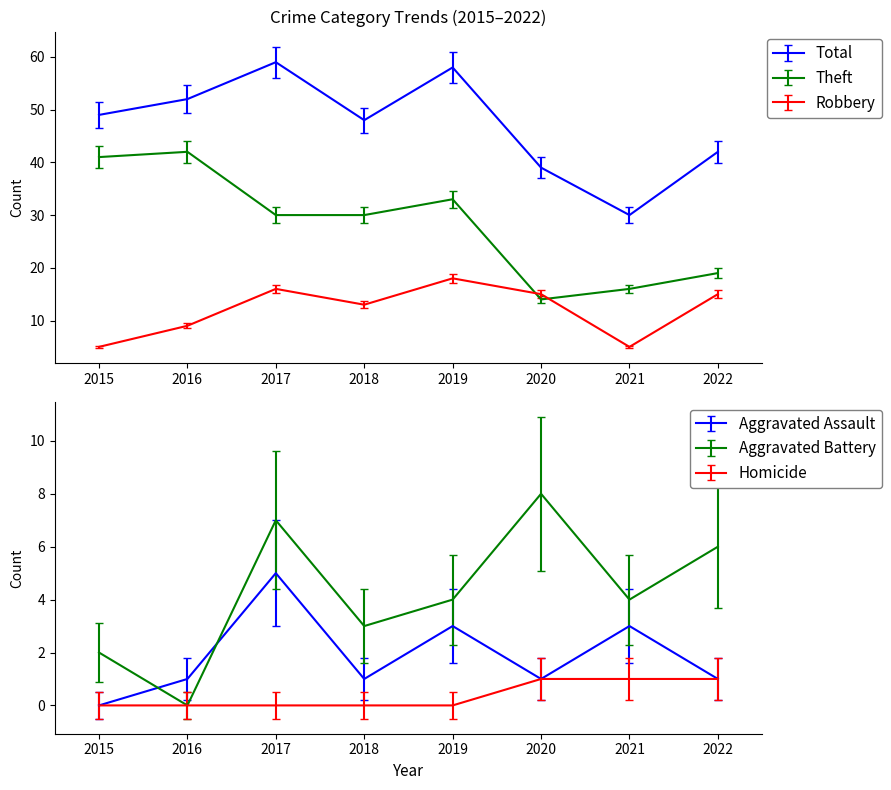

How many interior local valleys does the Total series have?

2